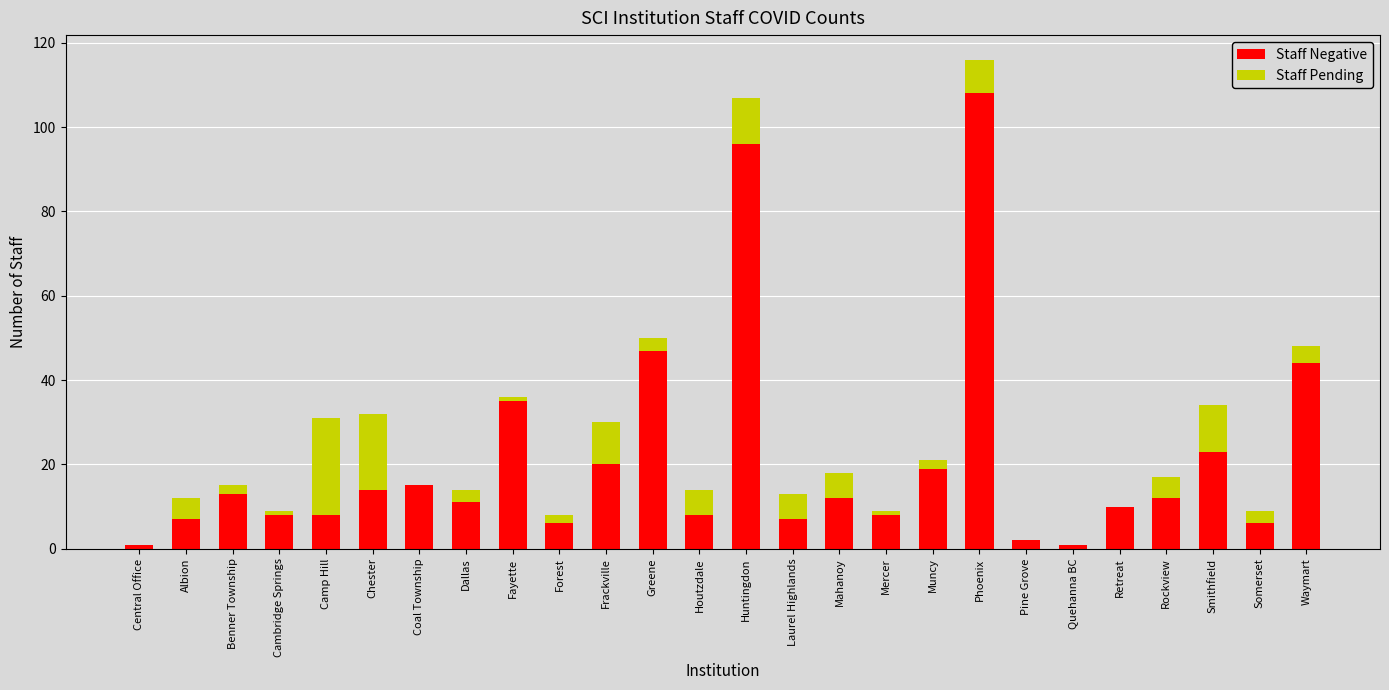

Are the bars grouped side by side (vs. stacked)?

No